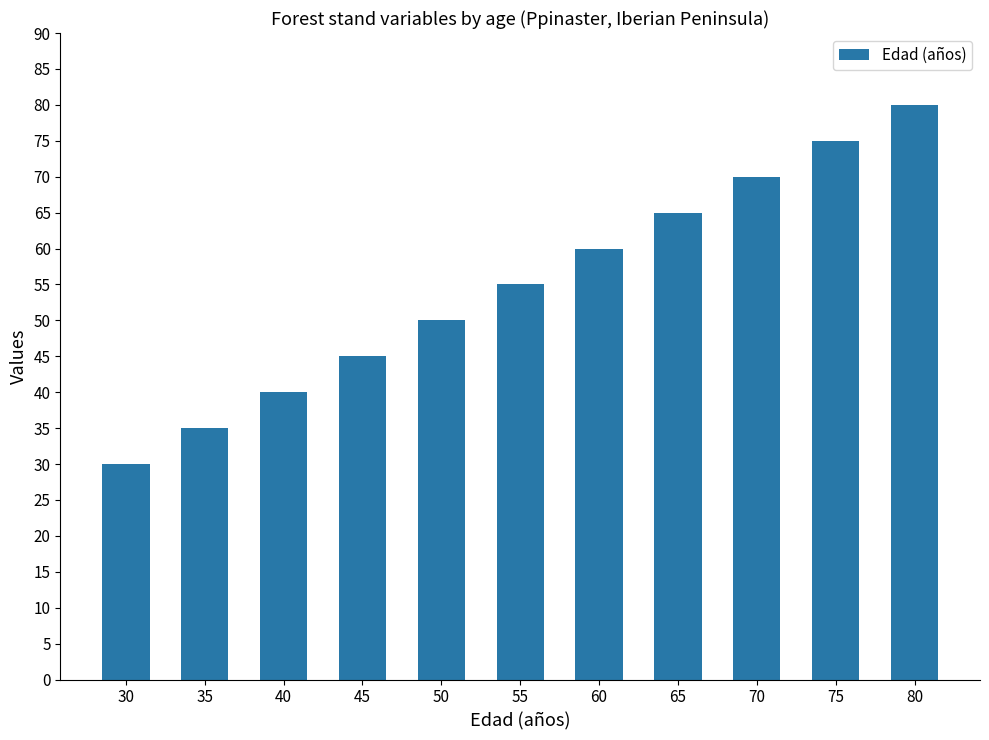

What is the sum of all values?

605